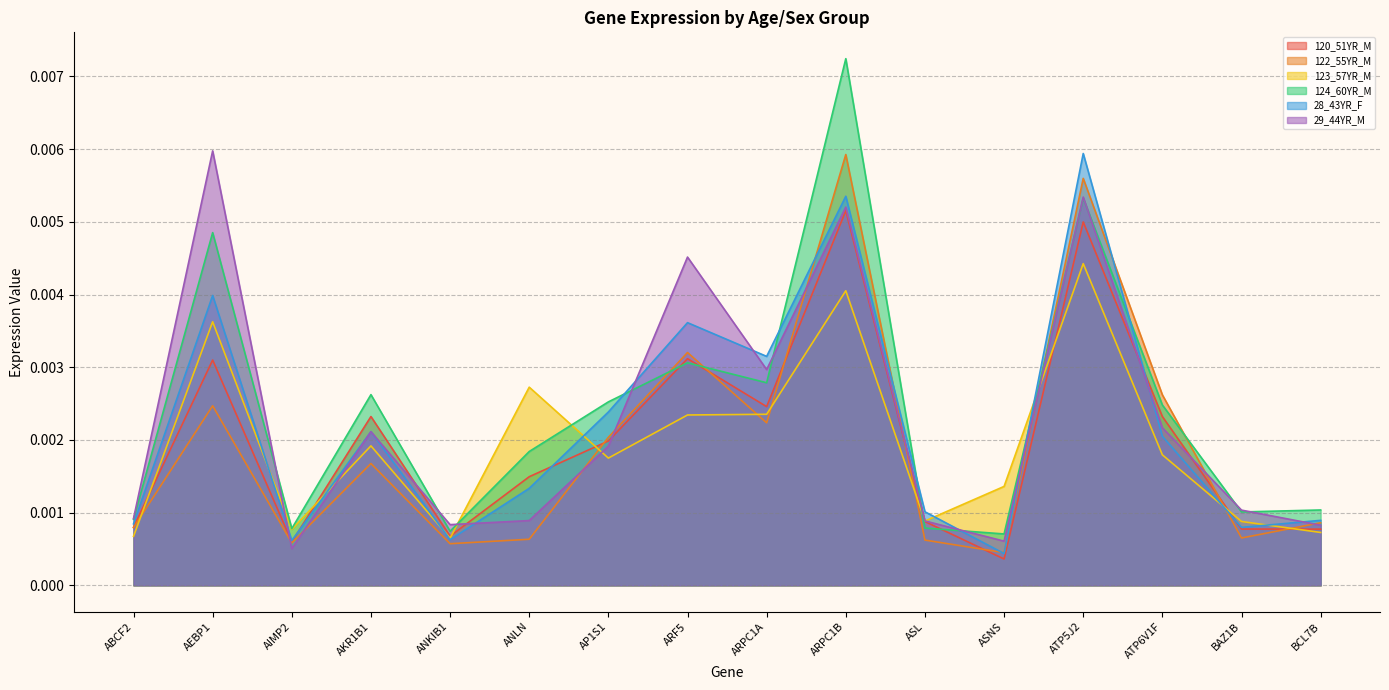

At which category does the chart reach its minimum across all series?

ASNS